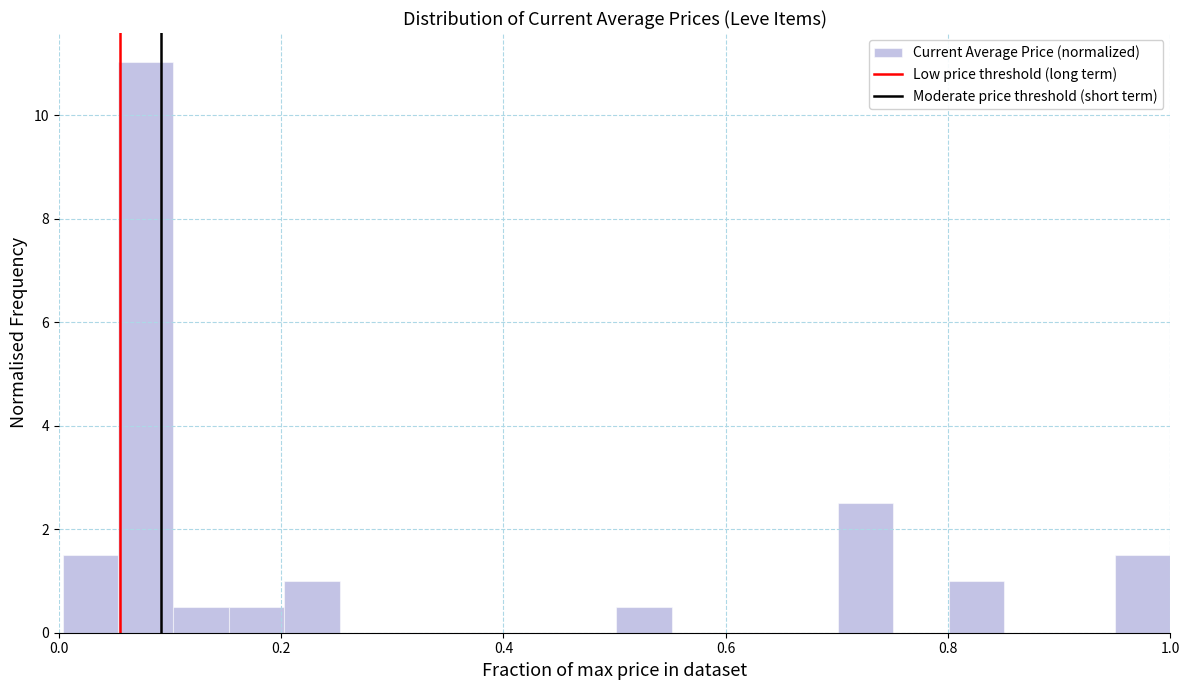

Around what value on the x-axis is the tallest bar? Give the approximate position of its centre, as read against the axis.

0.08